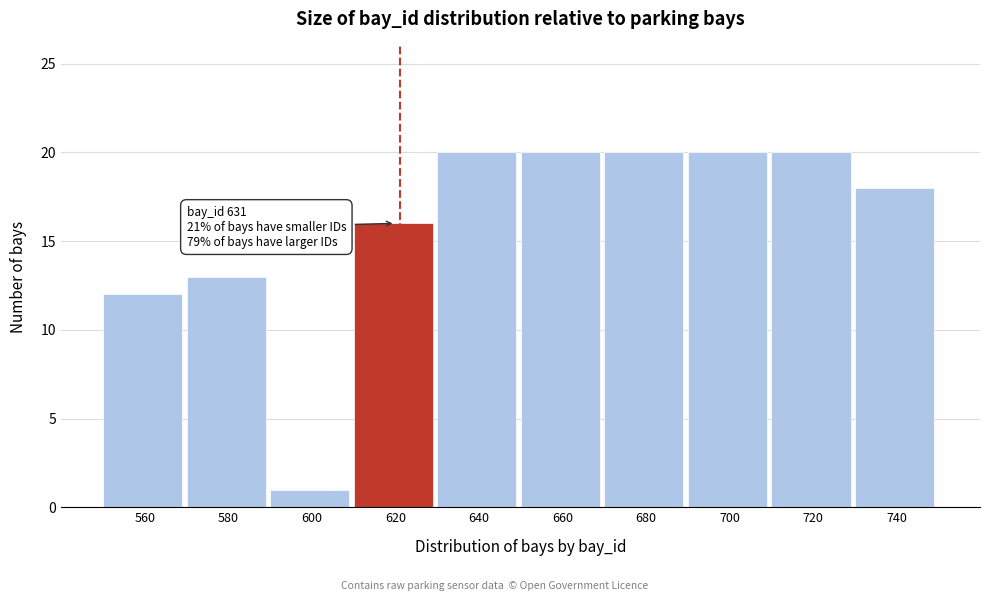

Reading left to right, what are all the values shown in this chart?

560=12	580=13	600=1	620=16	640=20	660=20	680=20	700=20	720=20	740=18